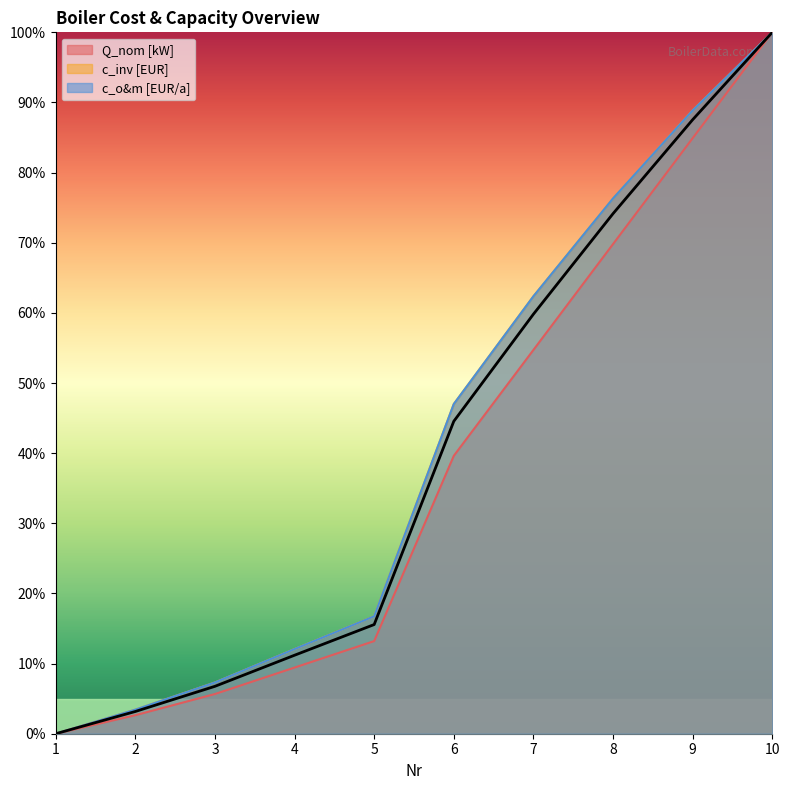

Reading left to right, extract all data points from this chart.

Q_nom [kW]: 1=0.0	2=2.6	3=5.7	4=9.4	5=13.2	6=39.6	7=54.7	8=69.8	9=84.9	10=100.0
c_inv [EUR]: 1=0.0	2=3.4	3=7.3	4=12.1	5=16.7	6=47.0	7=62.4	8=76.3	9=88.9	10=100.0
c_o&m [EUR/a]: 1=0.0	2=3.4	3=7.3	4=12.1	5=16.7	6=47.0	7=62.4	8=76.3	9=88.9	10=100.0